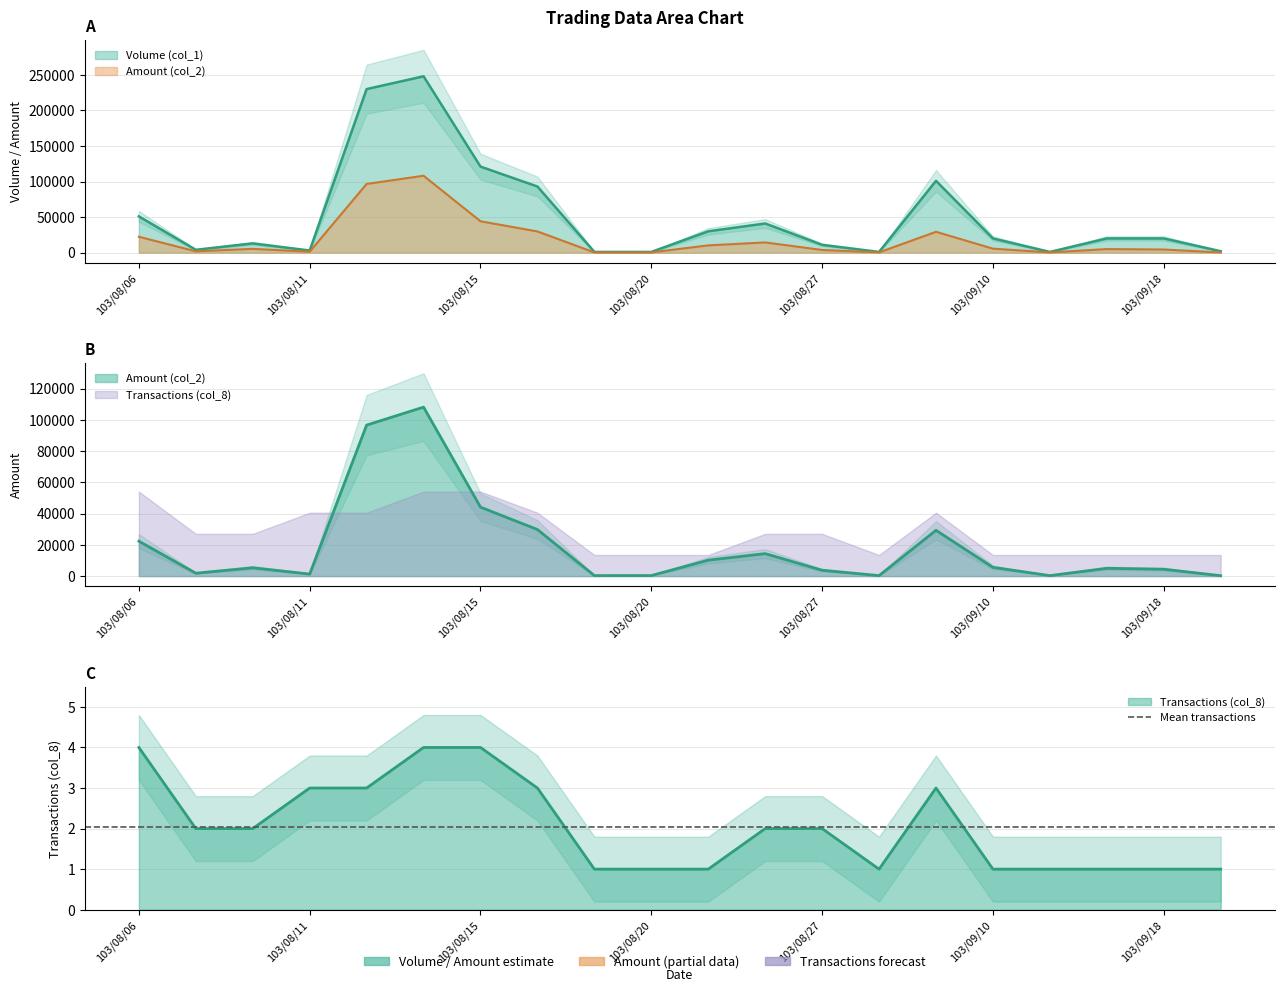

Which series has the widest spread of values?

Volume (col_1)